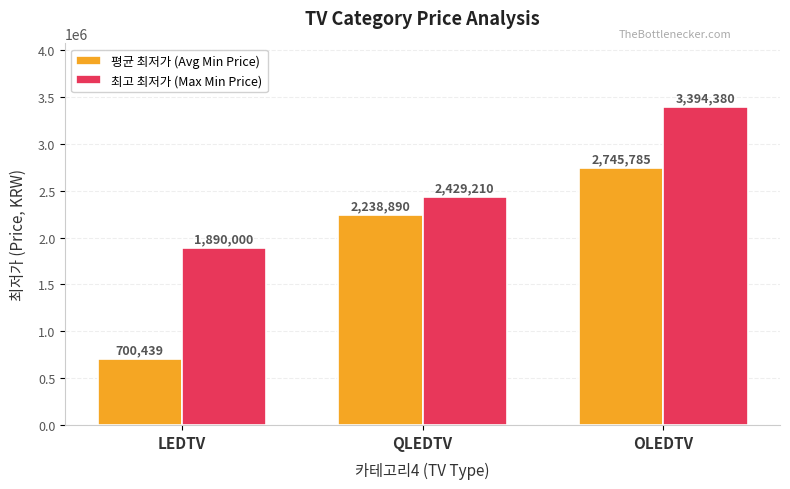

What is the maximum value for 최고 최저가 (Max Min Price)?

3394380